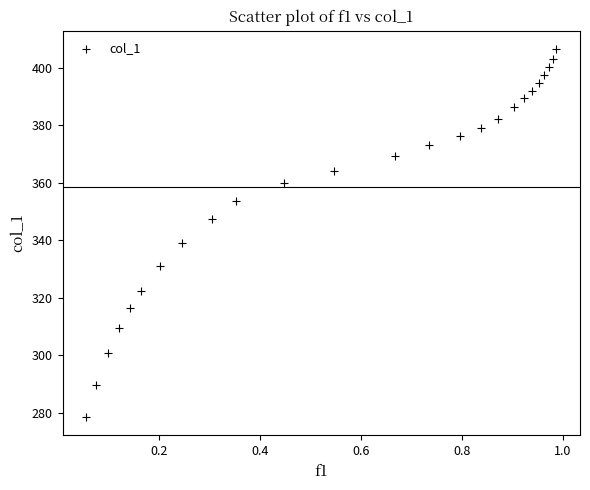

What Y value in the scatter plot is closest to 342?

339.2